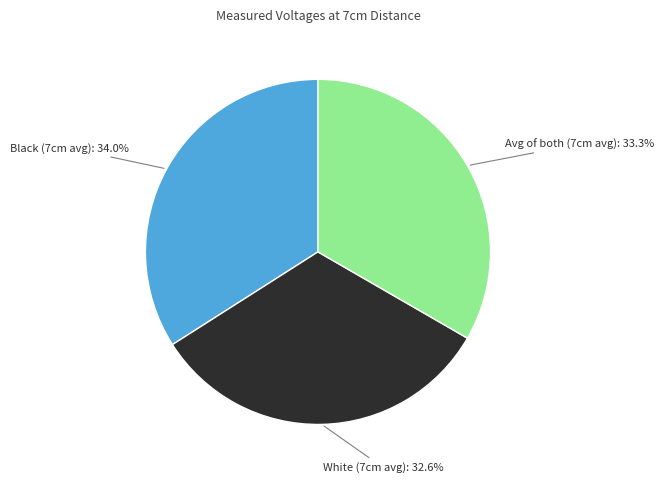

Is there a majority slice in this chart?

No